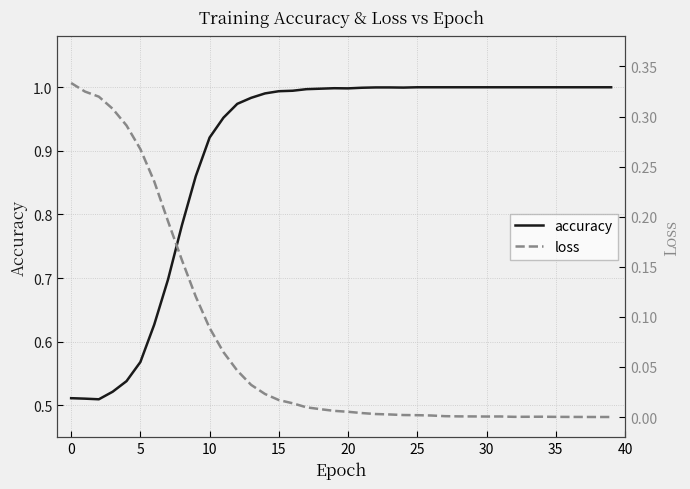

Where is the first local minimum for loss?

30